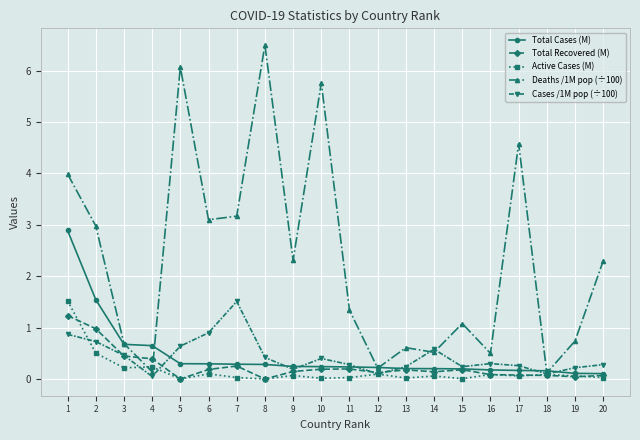

What is the value of the Total Recovered (M) point at the 16th from the left?

0.1